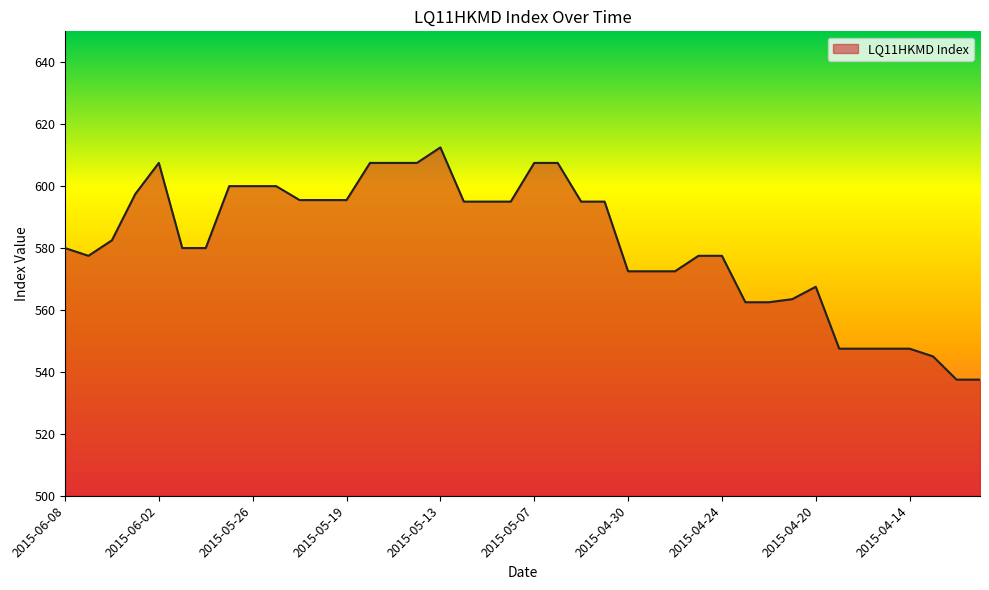

What is the smallest value displayed?

537.5